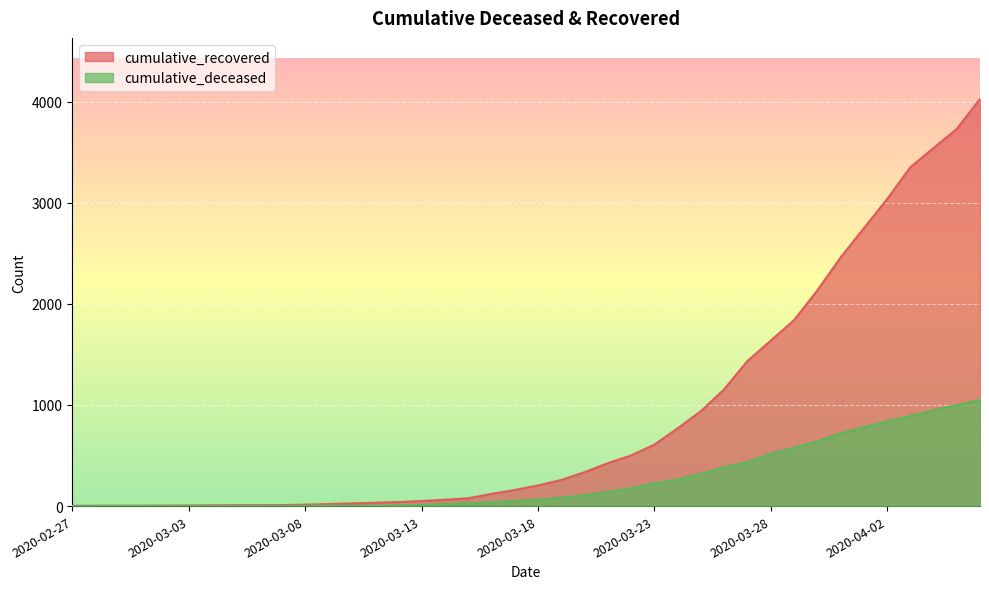

Reading left to right, extract all data points from this chart.

cumulative_recovered: 3	4	4	4	5	6	8	9	9	10	14	20	27	33	40	50	63	77	121	159	204	258	335	424	501	607	768	938	1154	1434	1635	1837	2130	2456	2746	3034	3350	3541	3730	4027
cumulative_deceased: 0	0	0	0	0	0	0	0	0	1	2	2	2	4	6	11	20	28	37	51	65	82	108	140	175	225	263	319	384	435	517	578	639	720	781	839	890	950	996	1054